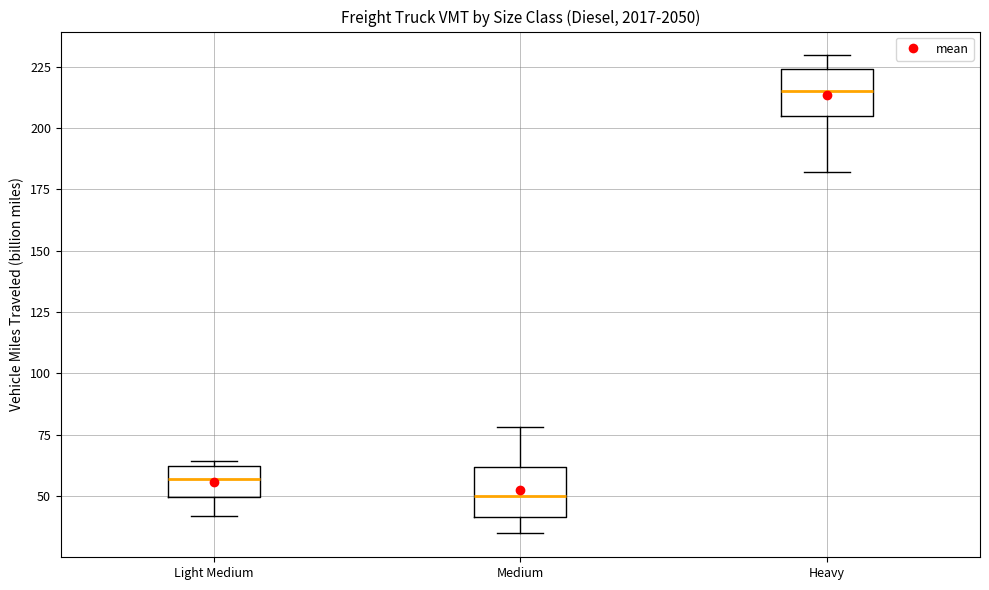

Where does the upper whisker of the box for Heavy end on the y-axis? The values are not printed on the chart, so give them approximately, as read against the axis.

230